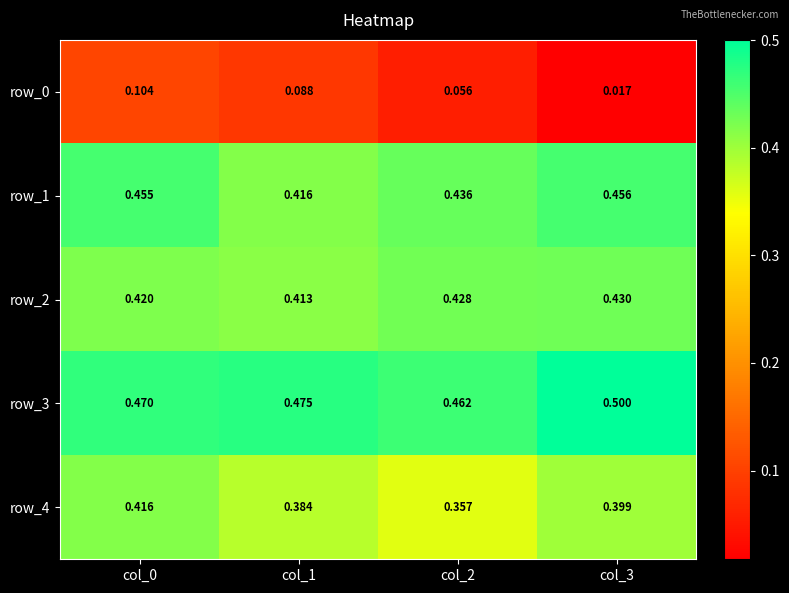

How many row_1 values are between 0 and 1?

4